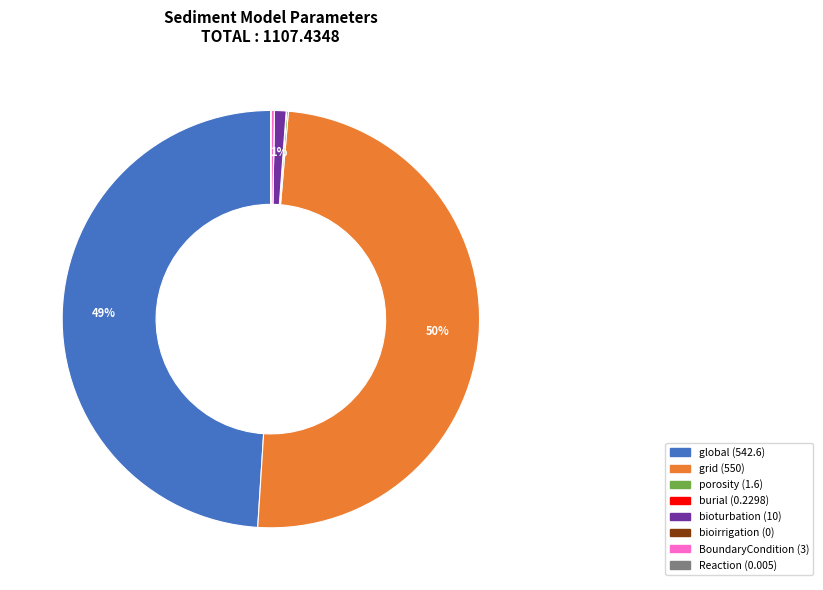

Which slice is the largest?

grid